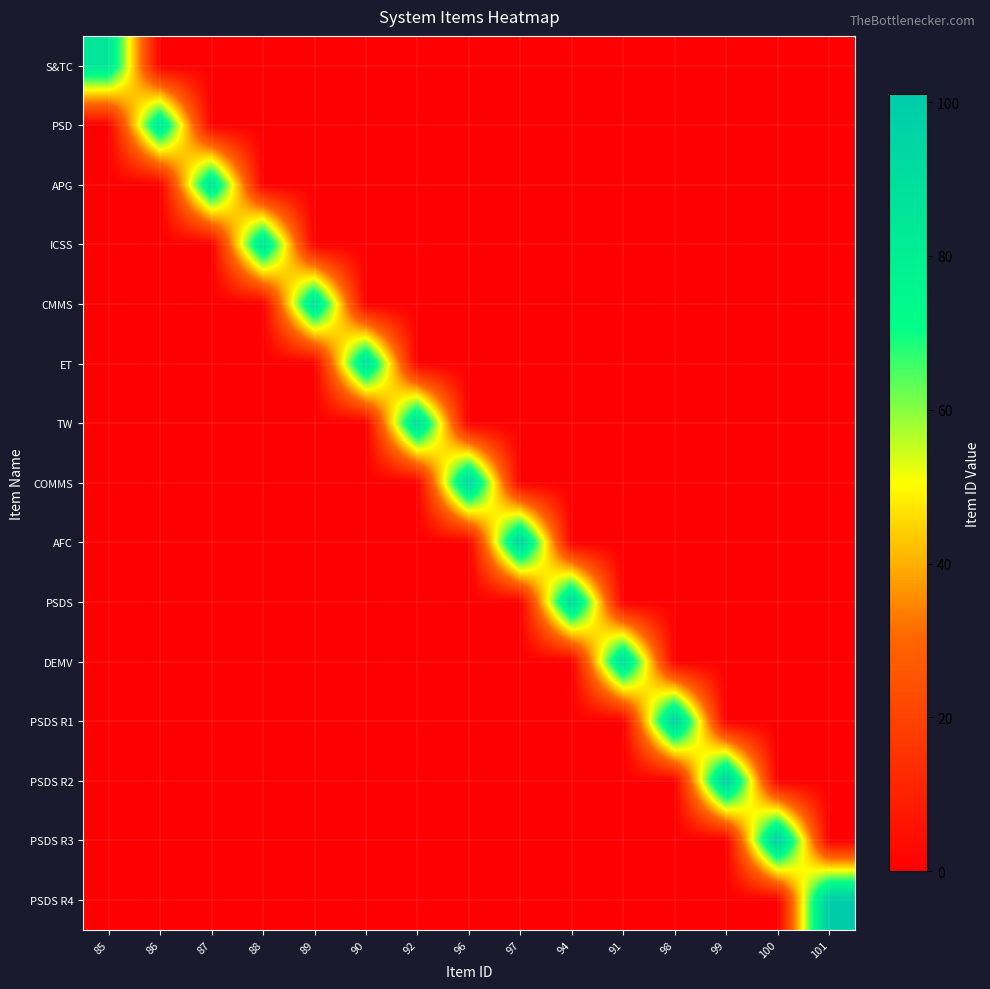

Reading right to left, extract all data points from this chart.

S&TC: 101=0	100=0	99=0	98=0	91=0	94=0	97=0	96=0	92=0	90=0	89=0	88=0	87=0	86=0	85=85
PSD: 101=0	100=0	99=0	98=0	91=0	94=0	97=0	96=0	92=0	90=0	89=0	88=0	87=0	86=86	85=0
APG: 101=0	100=0	99=0	98=0	91=0	94=0	97=0	96=0	92=0	90=0	89=0	88=0	87=87	86=0	85=0
ICSS: 101=0	100=0	99=0	98=0	91=0	94=0	97=0	96=0	92=0	90=0	89=0	88=88	87=0	86=0	85=0
CMMS: 101=0	100=0	99=0	98=0	91=0	94=0	97=0	96=0	92=0	90=0	89=89	88=0	87=0	86=0	85=0
ET: 101=0	100=0	99=0	98=0	91=0	94=0	97=0	96=0	92=0	90=90	89=0	88=0	87=0	86=0	85=0
TW: 101=0	100=0	99=0	98=0	91=0	94=0	97=0	96=0	92=92	90=0	89=0	88=0	87=0	86=0	85=0
COMMS: 101=0	100=0	99=0	98=0	91=0	94=0	97=0	96=96	92=0	90=0	89=0	88=0	87=0	86=0	85=0
AFC: 101=0	100=0	99=0	98=0	91=0	94=0	97=97	96=0	92=0	90=0	89=0	88=0	87=0	86=0	85=0
PSDS: 101=0	100=0	99=0	98=0	91=0	94=94	97=0	96=0	92=0	90=0	89=0	88=0	87=0	86=0	85=0
DEMV: 101=0	100=0	99=0	98=0	91=91	94=0	97=0	96=0	92=0	90=0	89=0	88=0	87=0	86=0	85=0
PSDS R1: 101=0	100=0	99=0	98=98	91=0	94=0	97=0	96=0	92=0	90=0	89=0	88=0	87=0	86=0	85=0
PSDS R2: 101=0	100=0	99=99	98=0	91=0	94=0	97=0	96=0	92=0	90=0	89=0	88=0	87=0	86=0	85=0
PSDS R3: 101=0	100=100	99=0	98=0	91=0	94=0	97=0	96=0	92=0	90=0	89=0	88=0	87=0	86=0	85=0
PSDS R4: 101=101	100=0	99=0	98=0	91=0	94=0	97=0	96=0	92=0	90=0	89=0	88=0	87=0	86=0	85=0